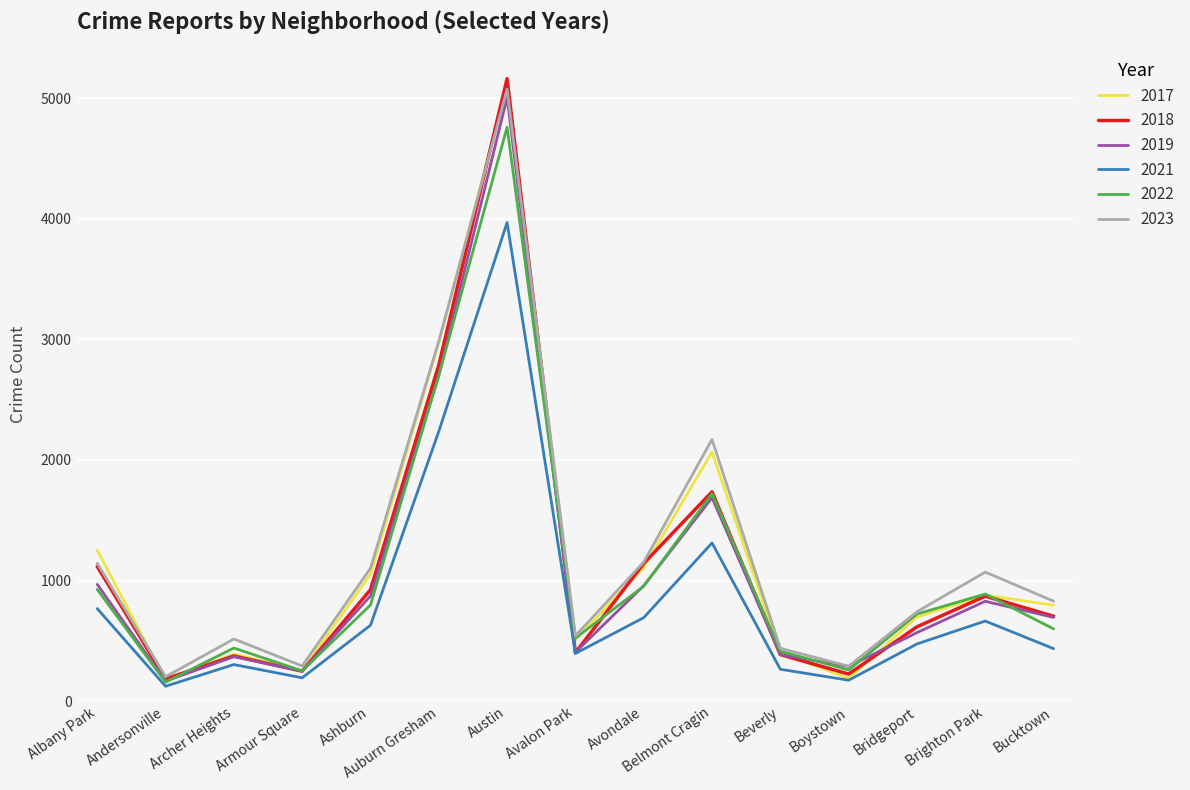

True or false: 2023 has more than 0 points higher than both neighbors.

True